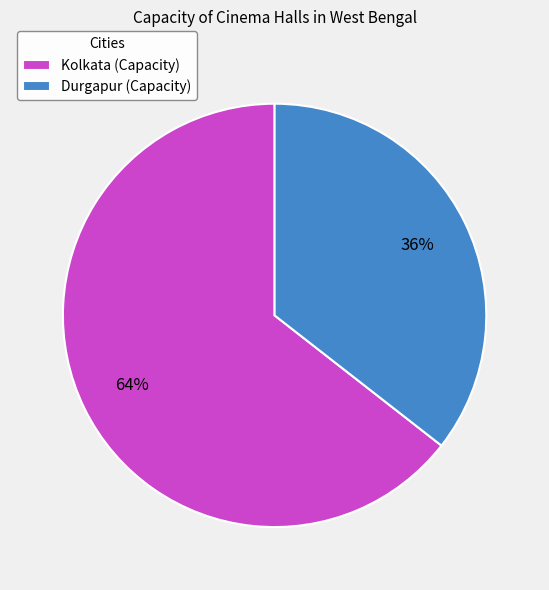

How many slices are in this pie chart?

2